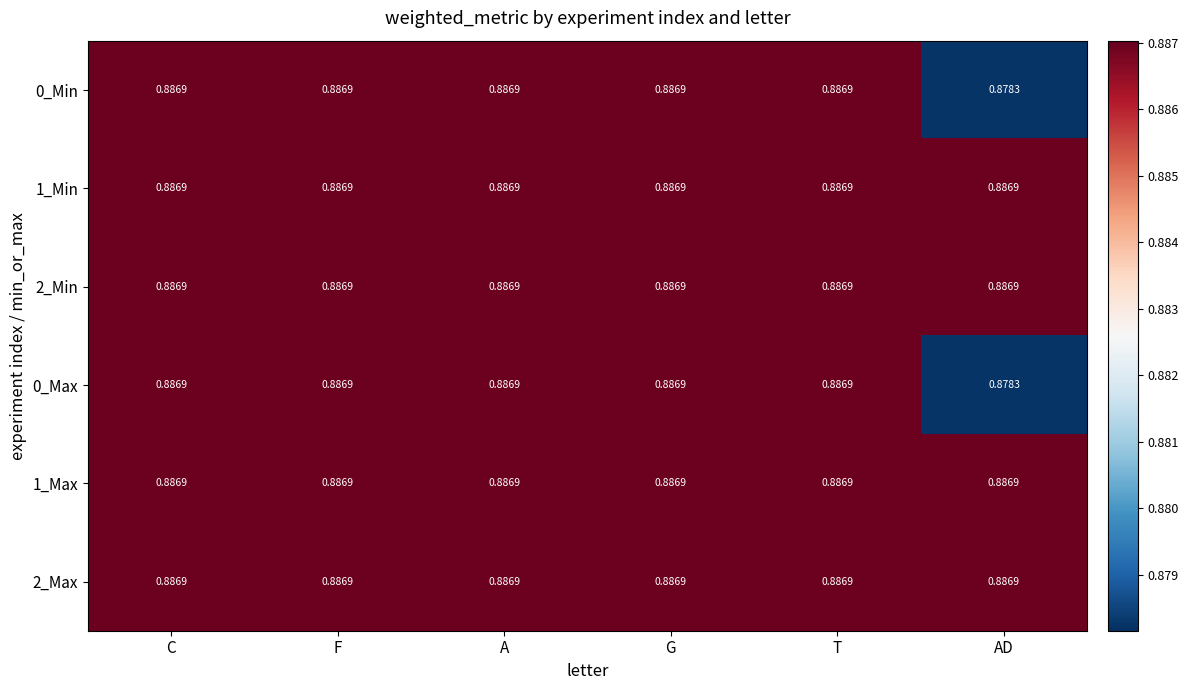

At which category does the chart reach its minimum across all series?

AD